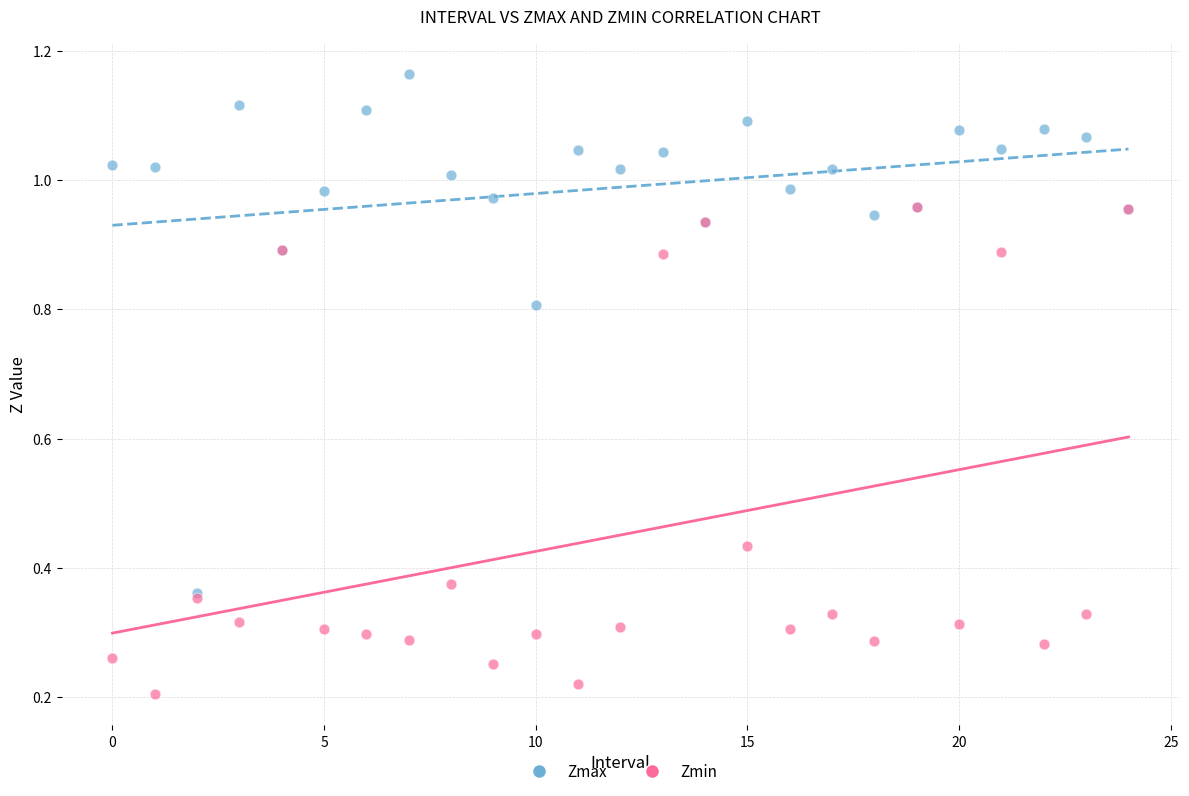

Which series reaches the maximum Y coordinate?

Zmax